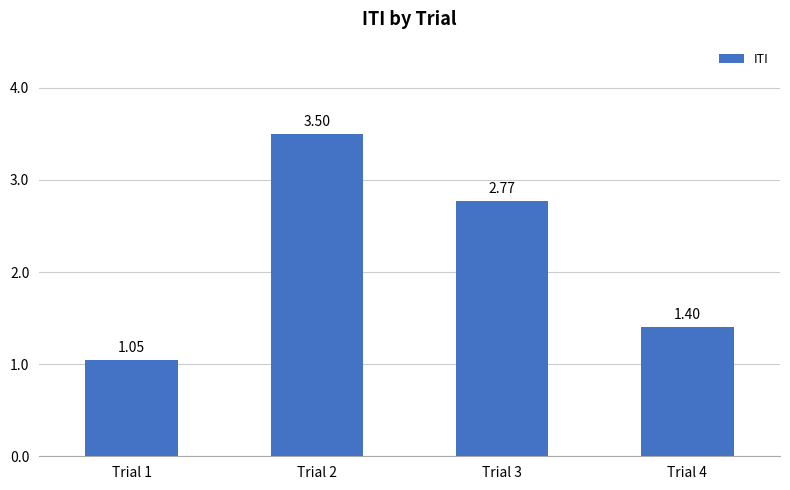

At which category does the chart reach its peak across all series?

Trial 2